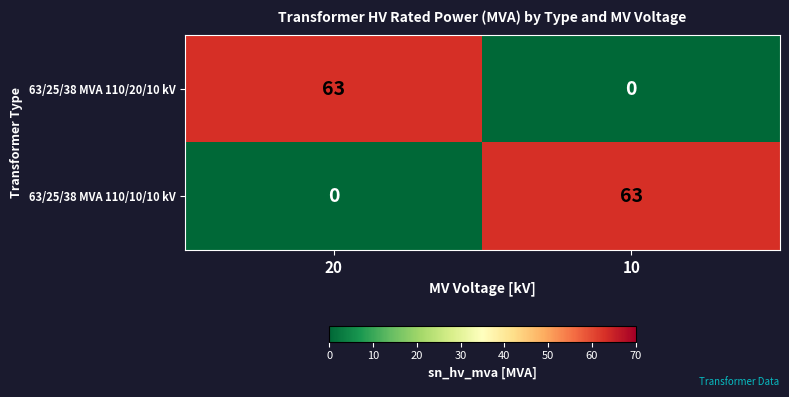

How many distinct data groups are displayed?

2